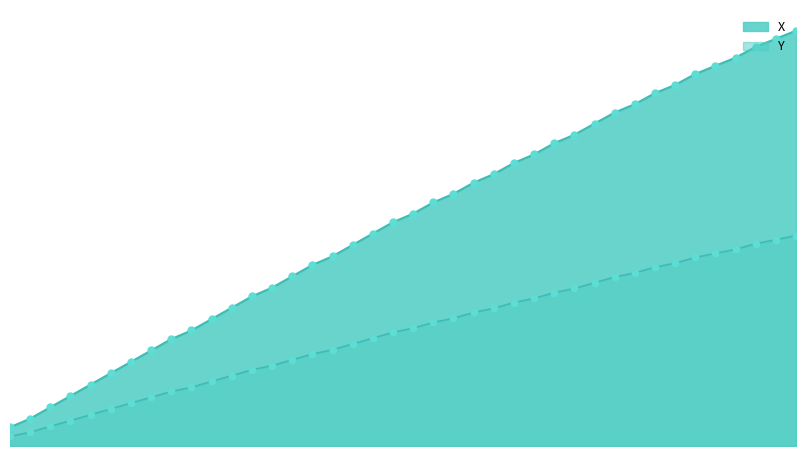

Which series has the widest spread of Y values?

X